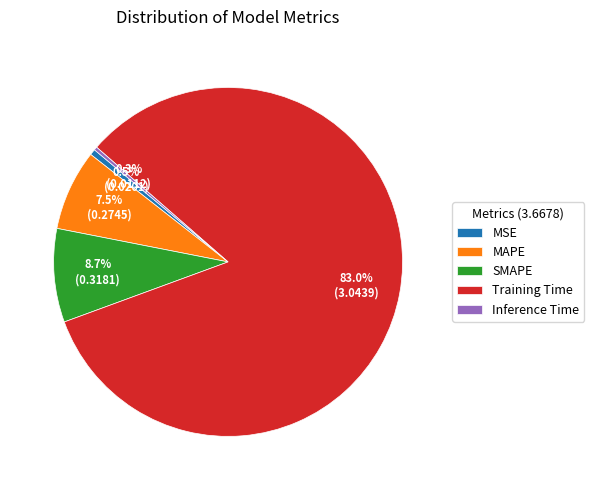

Does Inference Time account for over 50% of the chart?

No